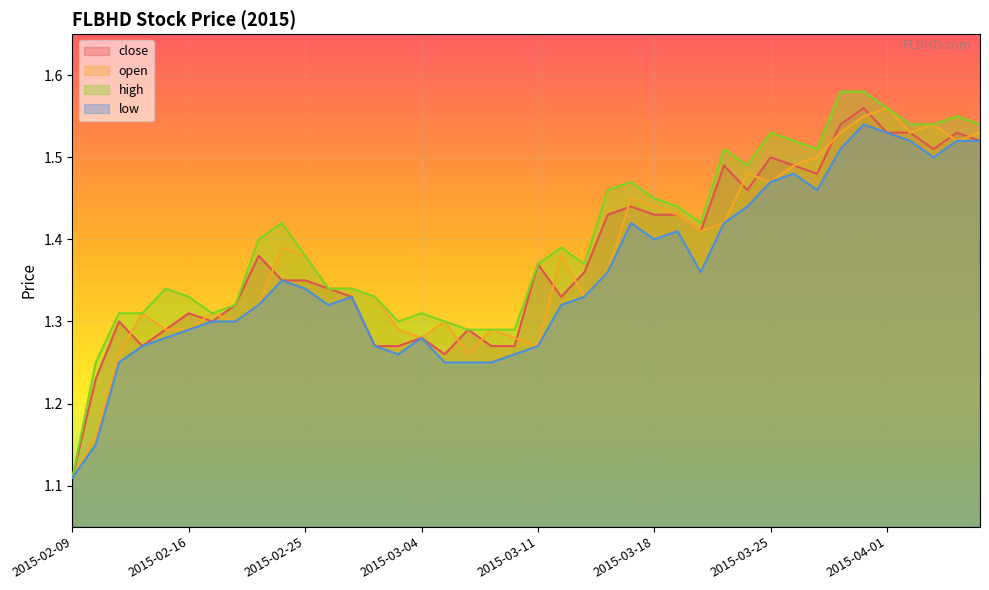

The value of open at 2015-03-05 is 0.4. True or false?

False